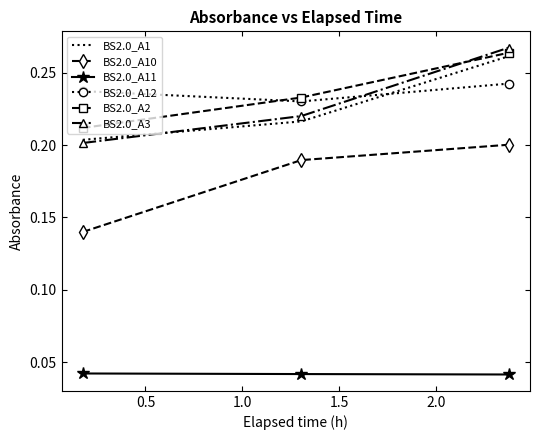

Which series has the widest spread of values?

BS2.0_A3